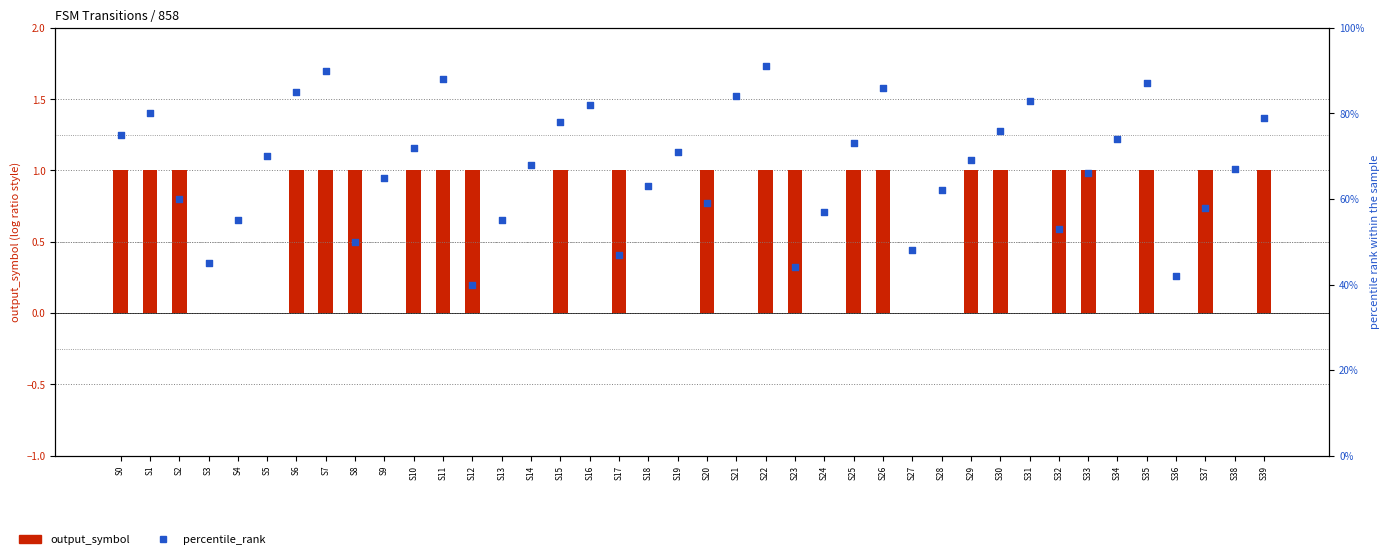

What is the total value across all series at S12?

41